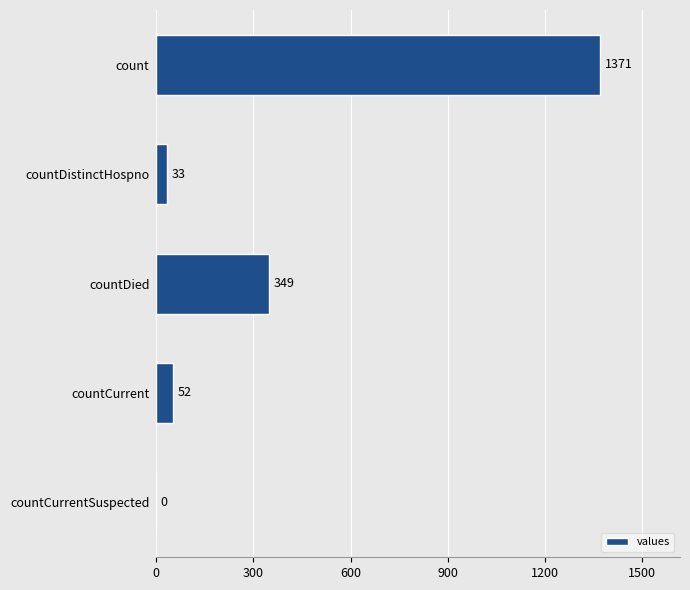

Between count and countCurrentSuspected, which is larger?

count